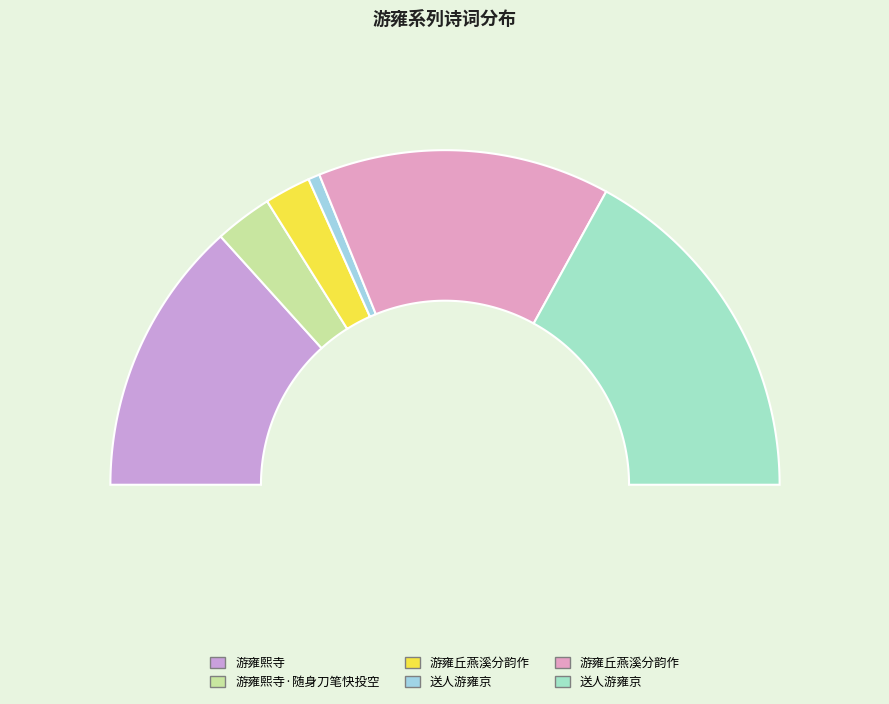

Does any single category account for the majority?

No